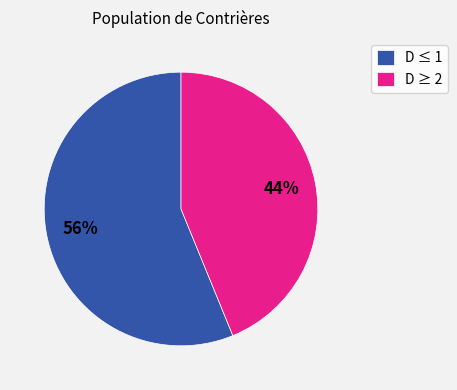

To the nearest percent, what portion does D ≤ 1 represent?

56%